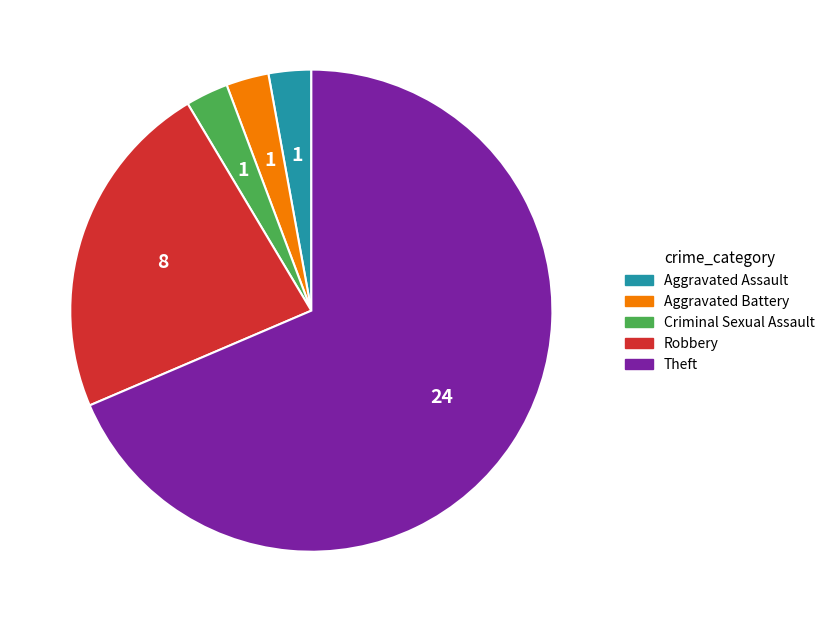

Is the sum of Aggravated Battery and Aggravated Assault greater than half?

No